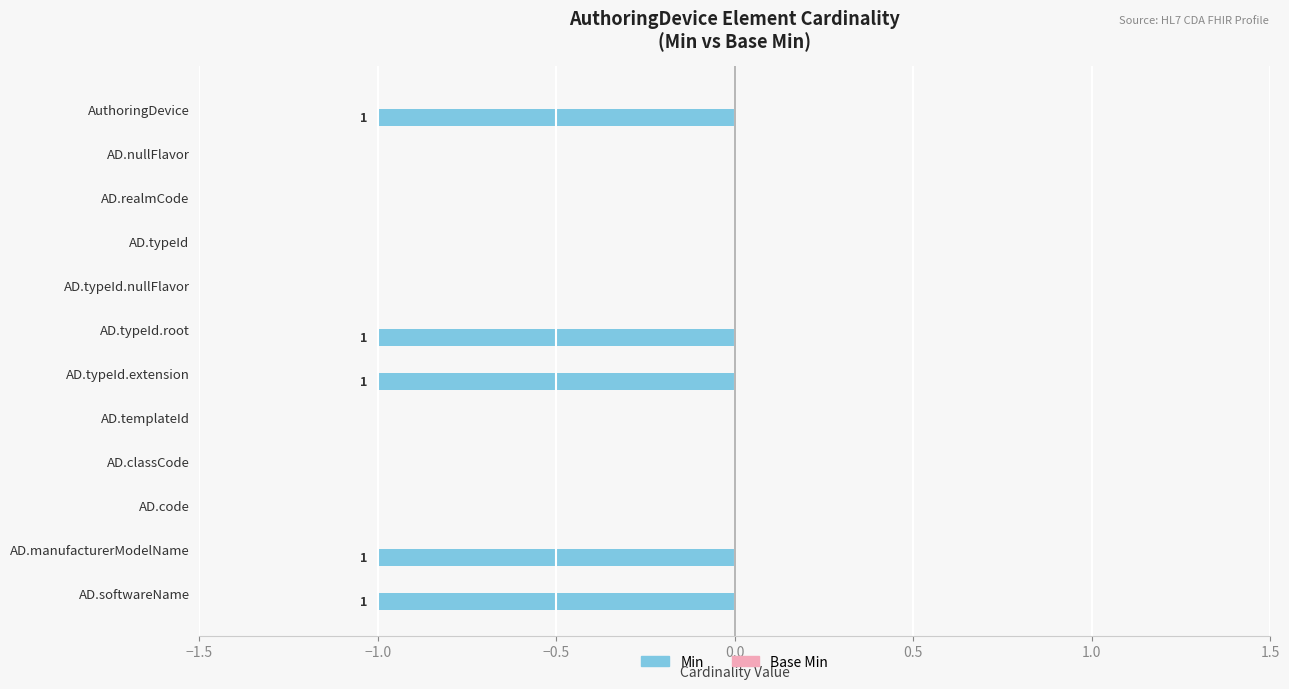

Reading top to bottom, extract all data points from this chart.

AuthoringDevice=-1	AD.nullFlavor=0	AD.realmCode=0	AD.typeId=0	AD.typeId.nullFlavor=0	AD.typeId.root=-1	AD.typeId.extension=-1	AD.templateId=0	AD.classCode=0	AD.code=0	AD.manufacturerModelName=-1	AD.softwareName=-1